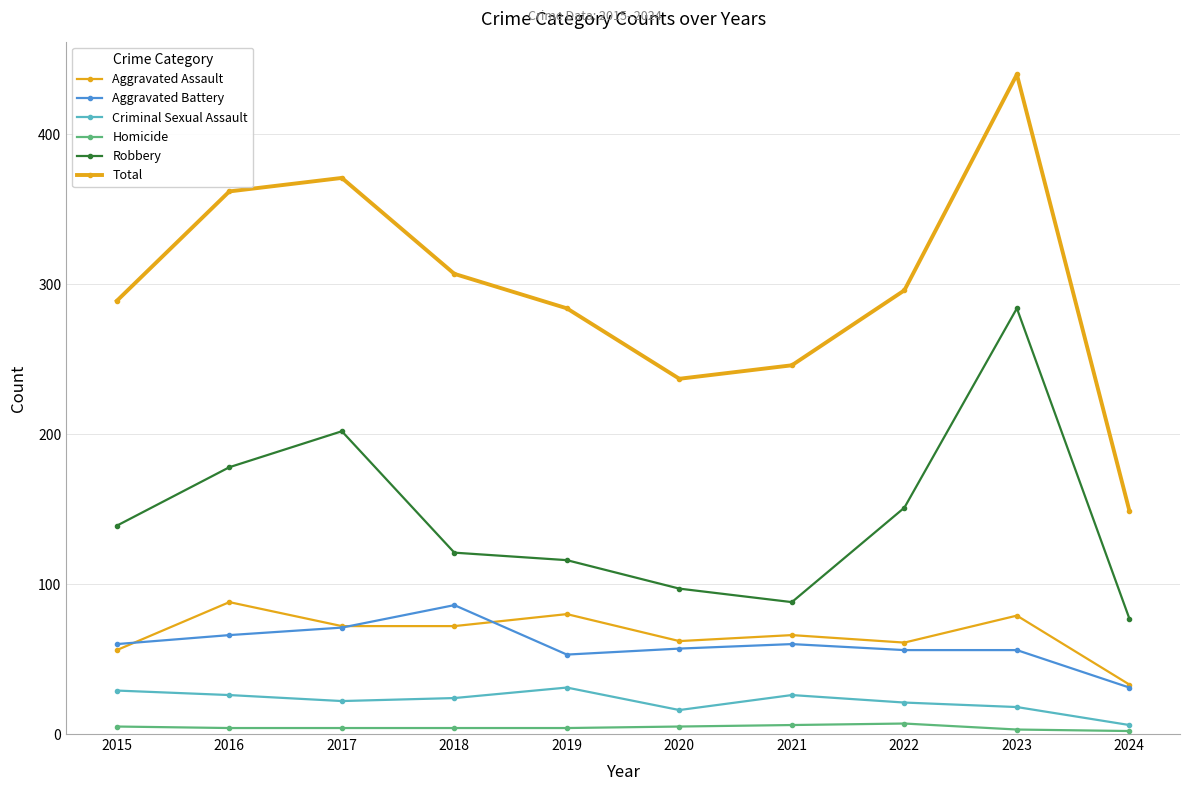

Reading right to left, transcribe all the data shown in this chart.

Aggravated Assault: 33	79	61	66	62	80	72	72	88	56
Aggravated Battery: 31	56	56	60	57	53	86	71	66	60
Criminal Sexual Assault: 6	18	21	26	16	31	24	22	26	29
Homicide: 2	3	7	6	5	4	4	4	4	5
Robbery: 77	284	151	88	97	116	121	202	178	139
Total: 149	440	296	246	237	284	307	371	362	289